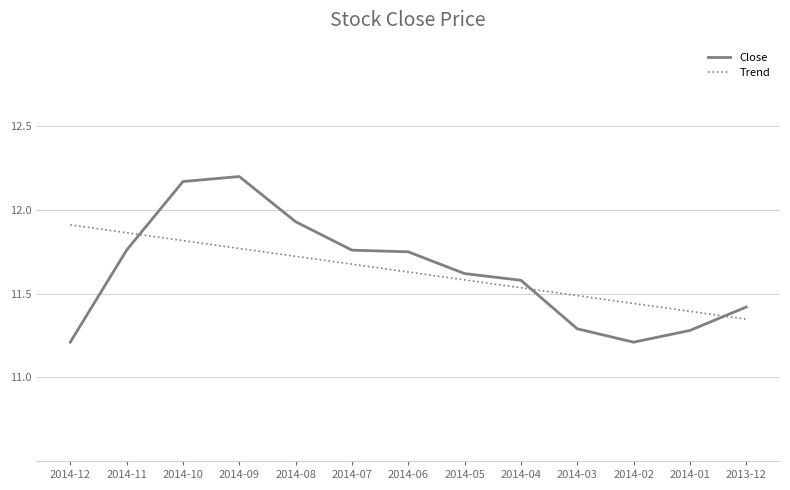

List the series in order of their peak value, lowest first.

Trend, Close